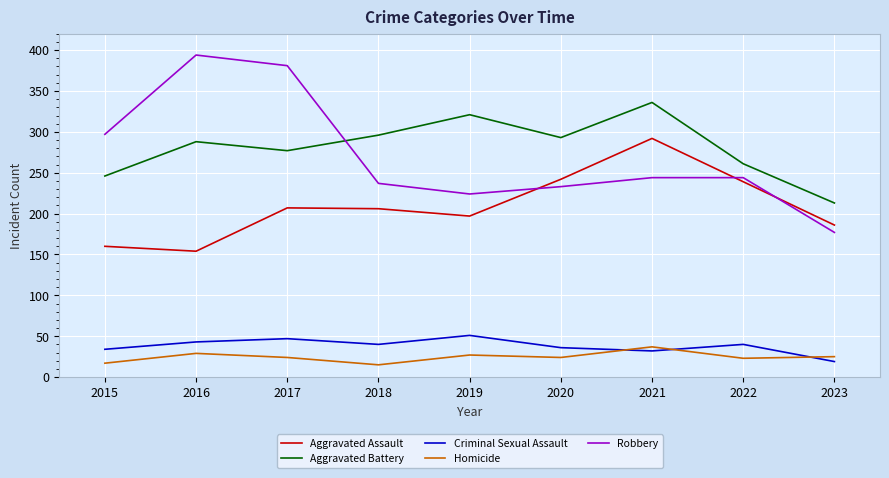

Where is the first local minimum for Criminal Sexual Assault?

2018